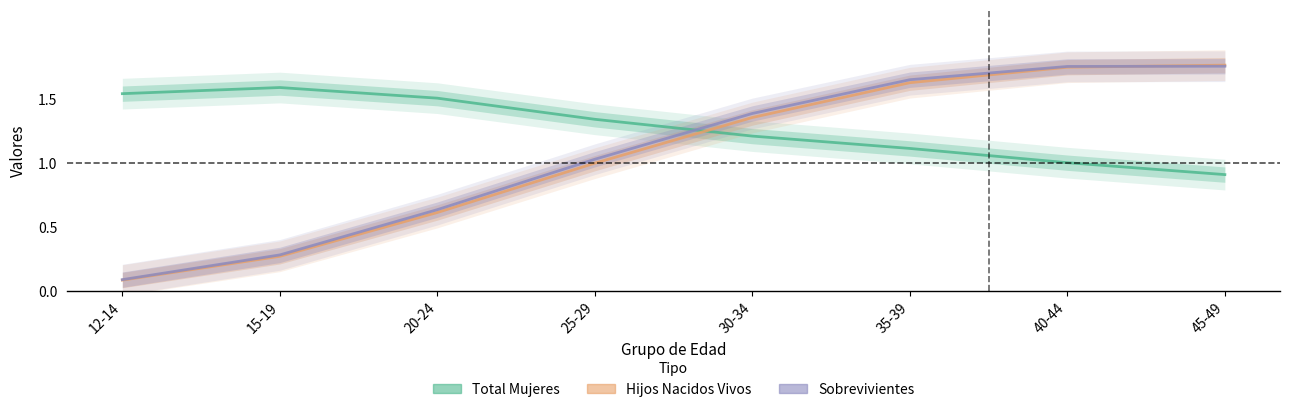

Does the chart display data point markers on the line(s)?

No